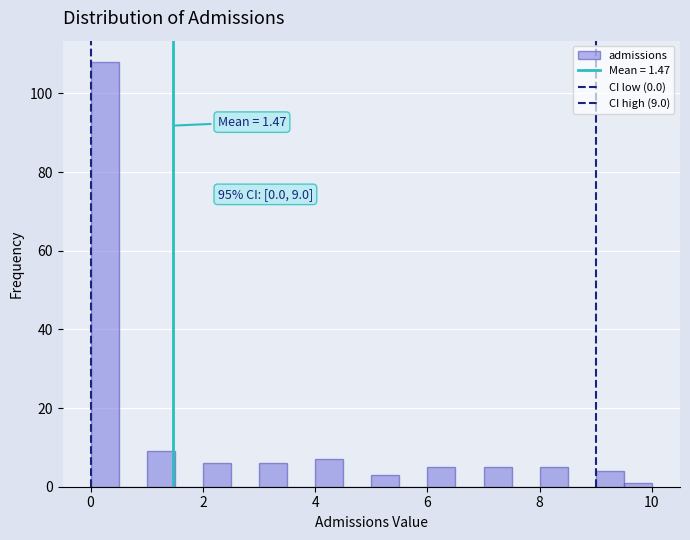

Around what value on the x-axis is the tallest bar? Give the approximate position of its centre, as read against the axis.

0.2